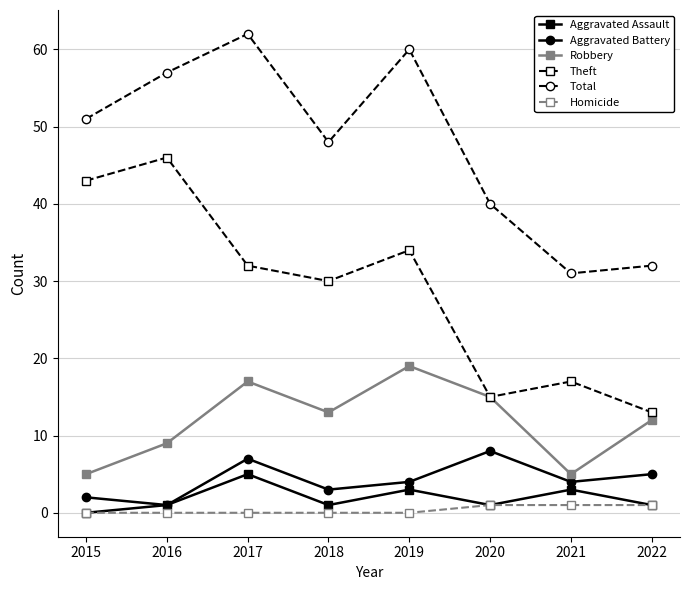

Reading right to left, what are all the values shown in this chart?

Aggravated Assault: 1	3	1	3	1	5	1	0
Aggravated Battery: 5	4	8	4	3	7	1	2
Robbery: 12	5	15	19	13	17	9	5
Theft: 13	17	15	34	30	32	46	43
Total: 32	31	40	60	48	62	57	51
Homicide: 1	1	1	0	0	0	0	0